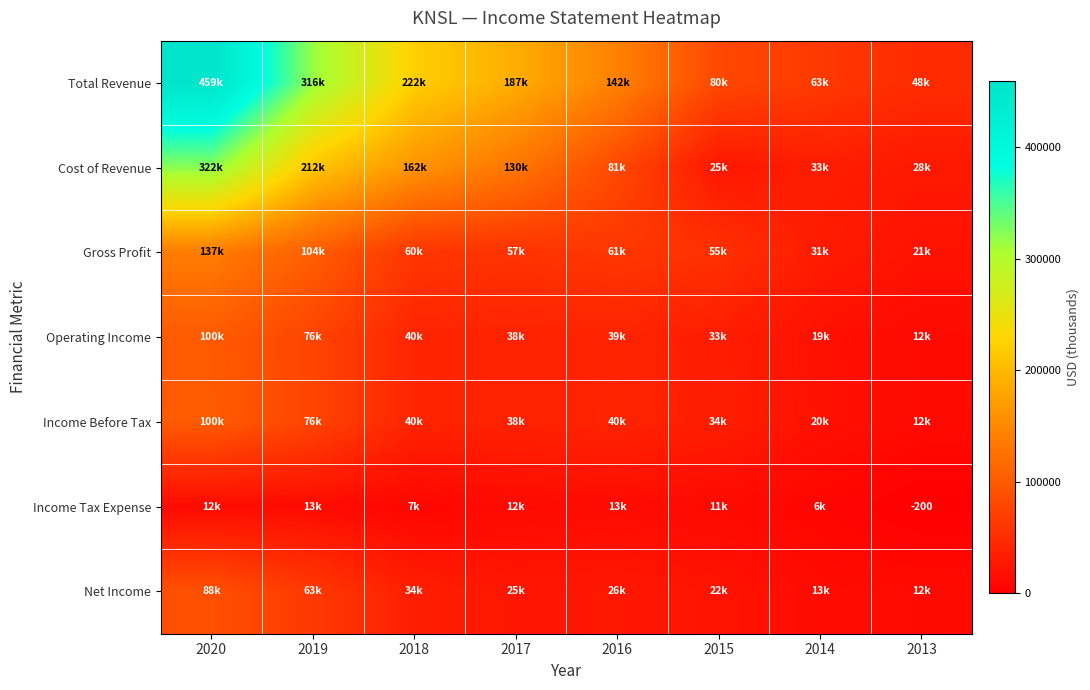

What is the difference between the highest and lowest values at 2020?

447300